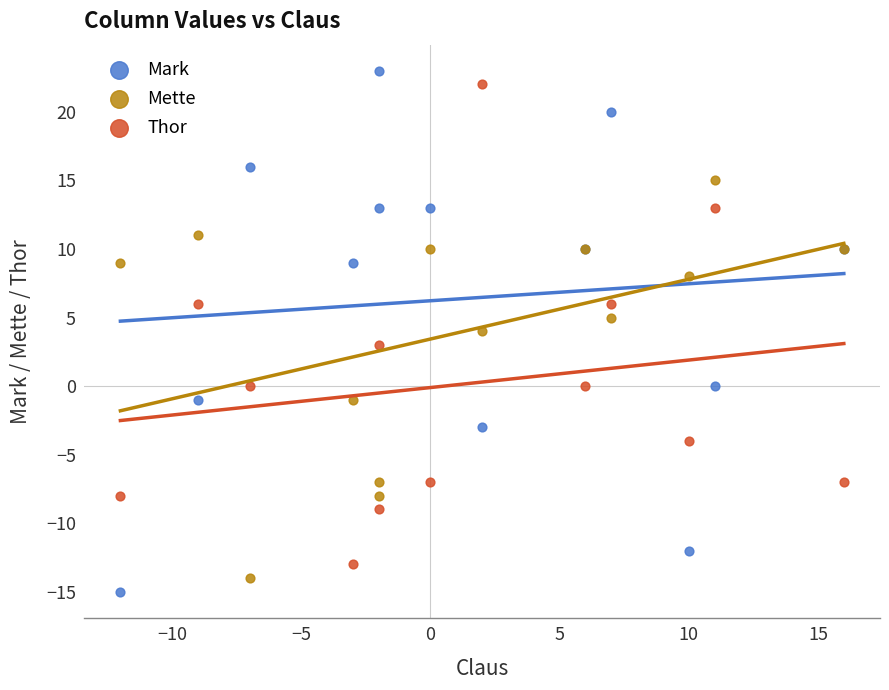

Which series has the largest Y range (max minus min)?

Mark